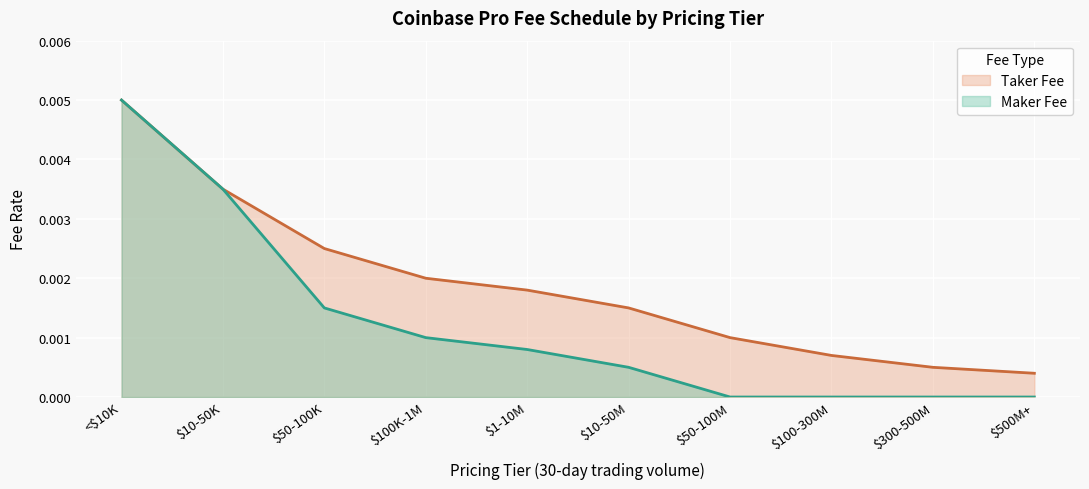

True or false: Taker Fee and Maker Fee cross at least once.

False